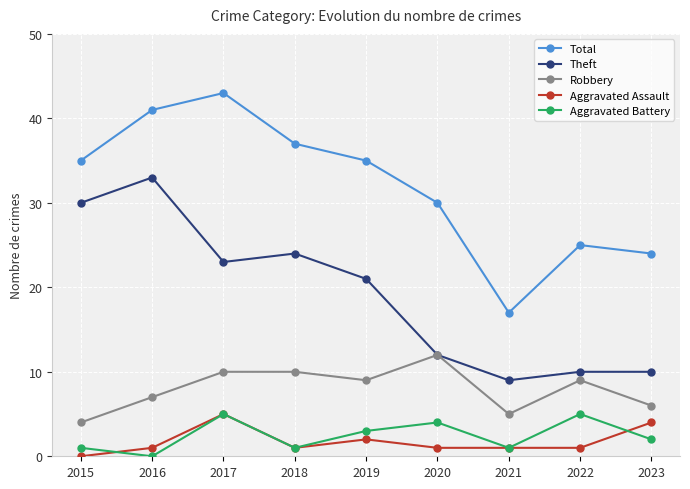

What is the total value across all series at 2017?

86